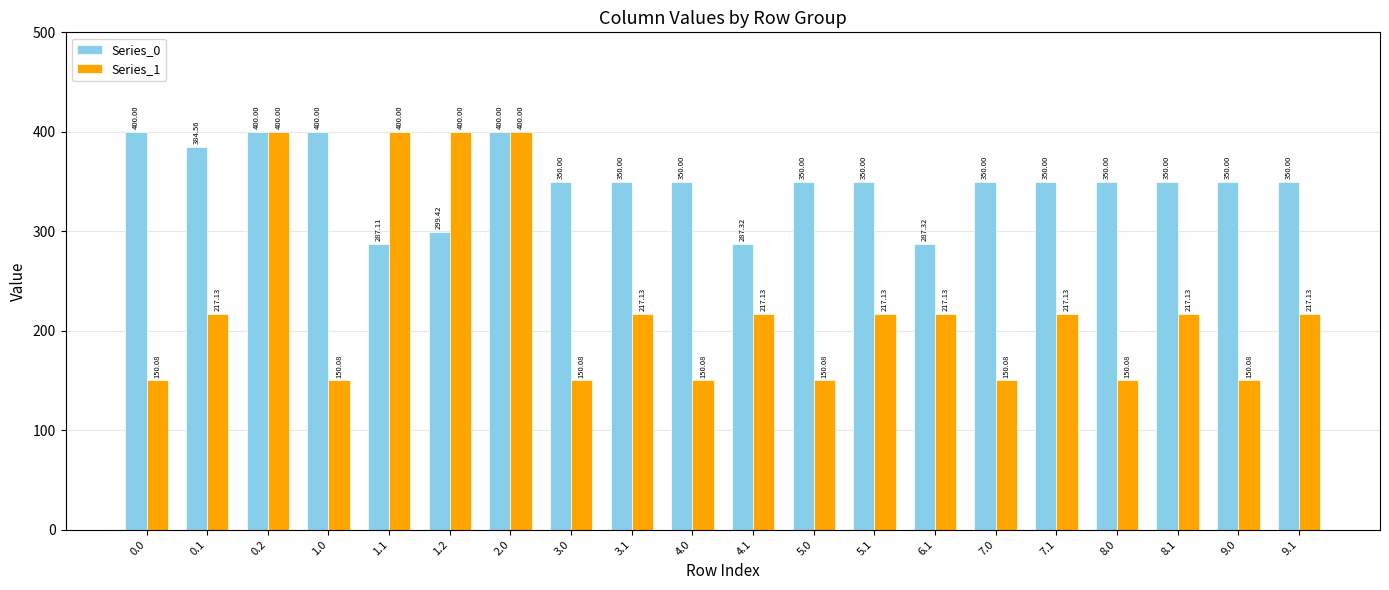

Rank the series at 5.1 from highest to lowest value.

Series_0, Series_1